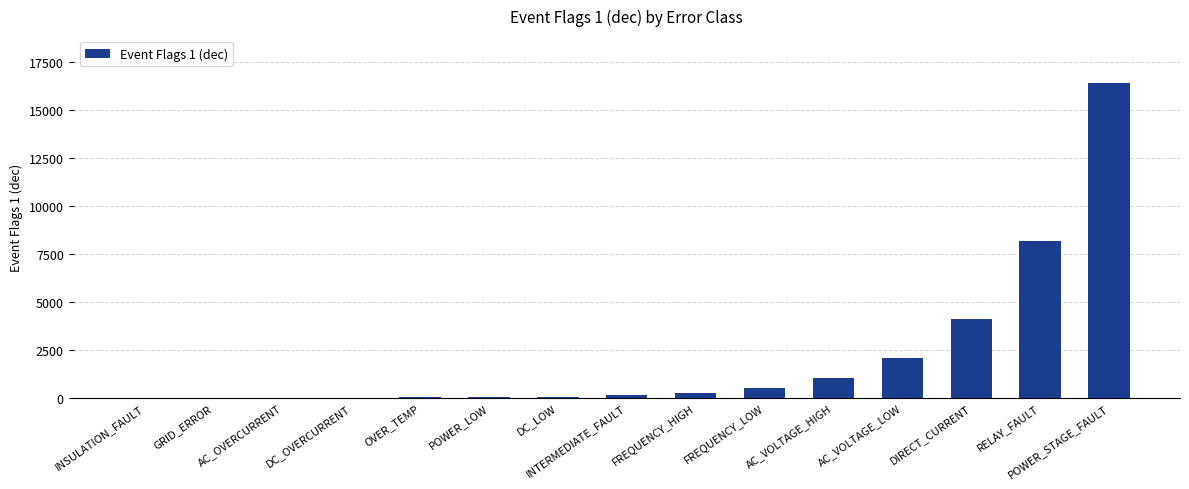

Are the bars horizontal?

No